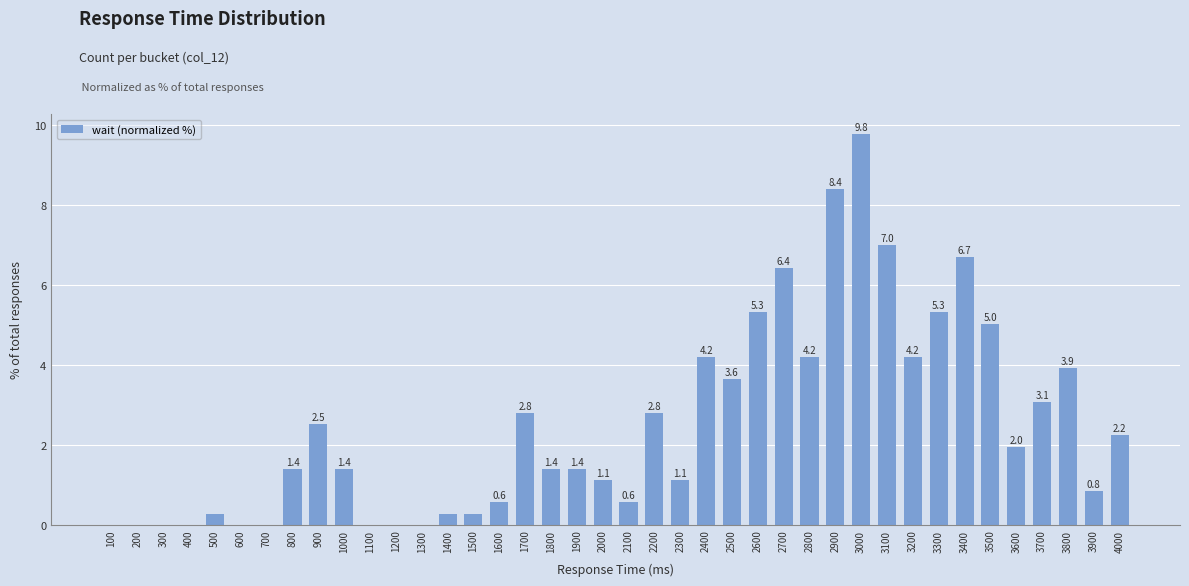

True or false: the data shows 2.5 at 1000.

False